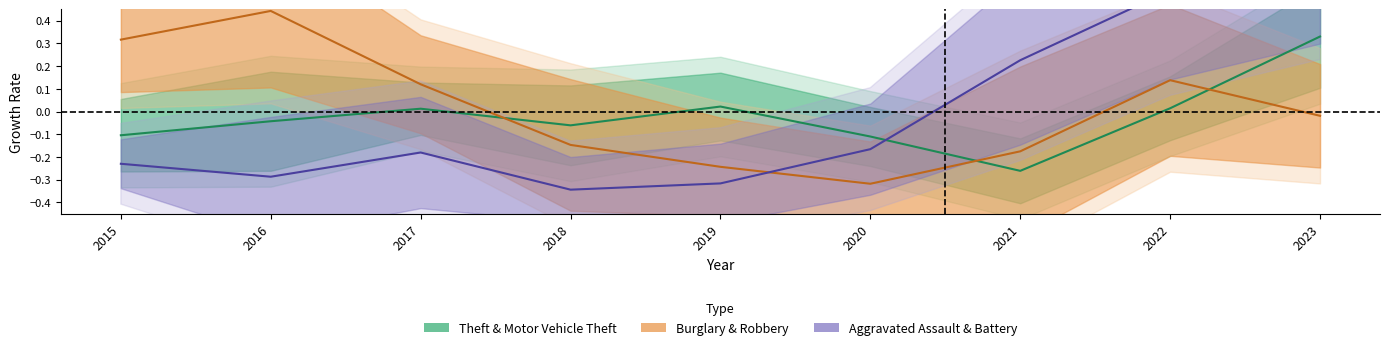

How many times do Burglary & Robbery and Theft & Motor Vehicle Theft cross each other?

3